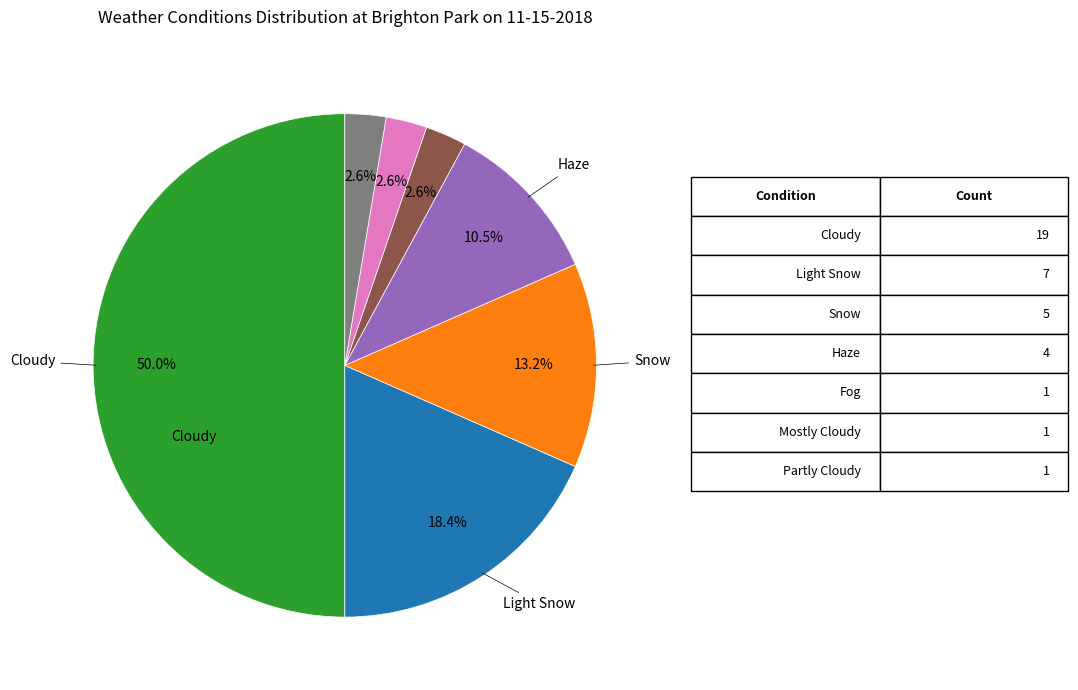

Count the number of slices in the pie.

7